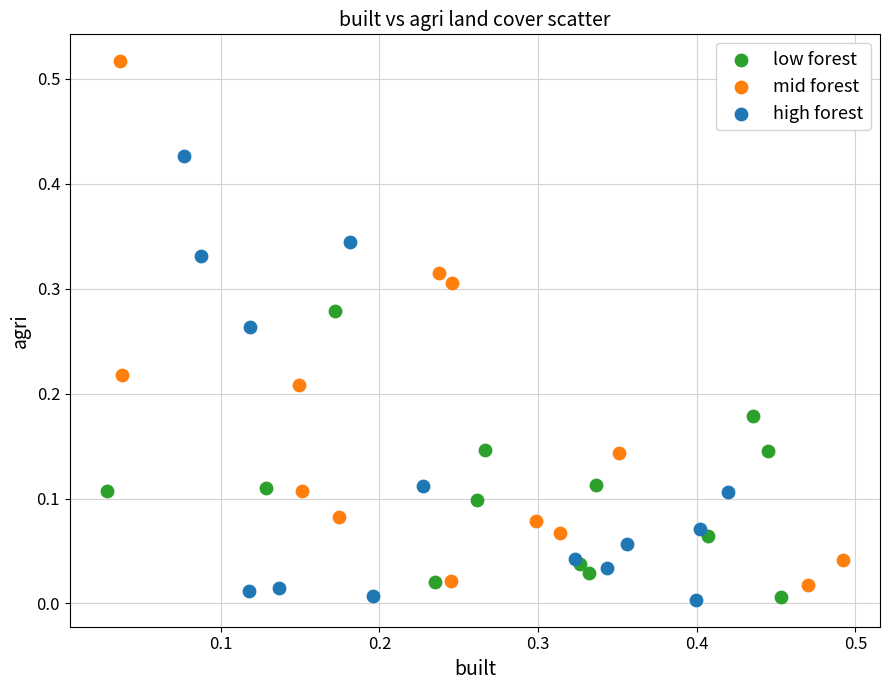

Which series contains the highest Y value?

mid forest